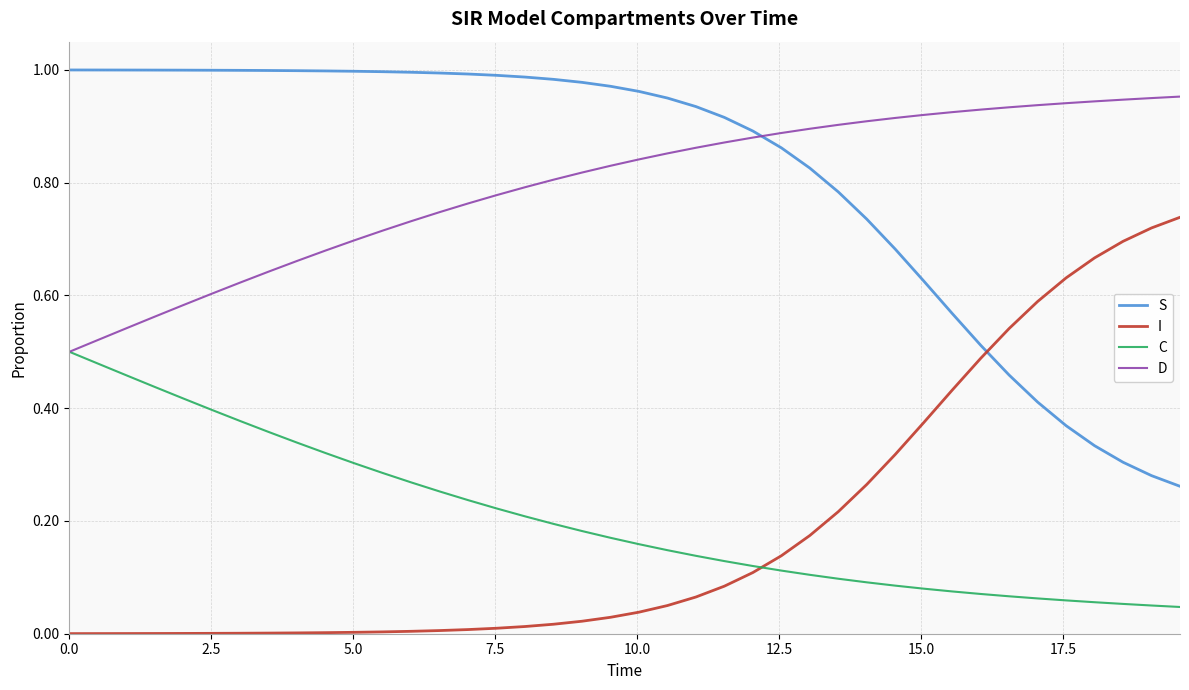

True or false: D and I cross at least once.

False